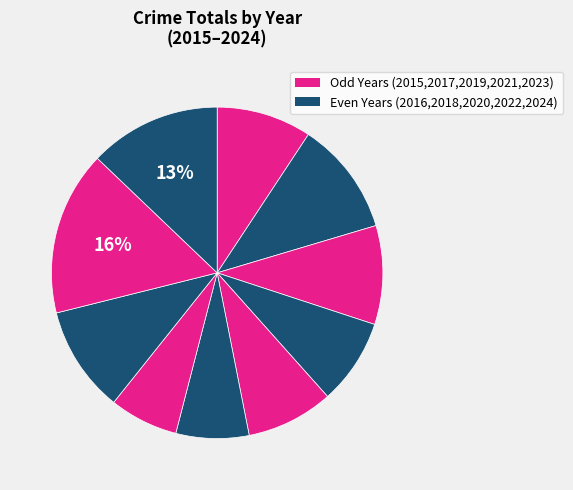

Count the number of slices in the pie.

10